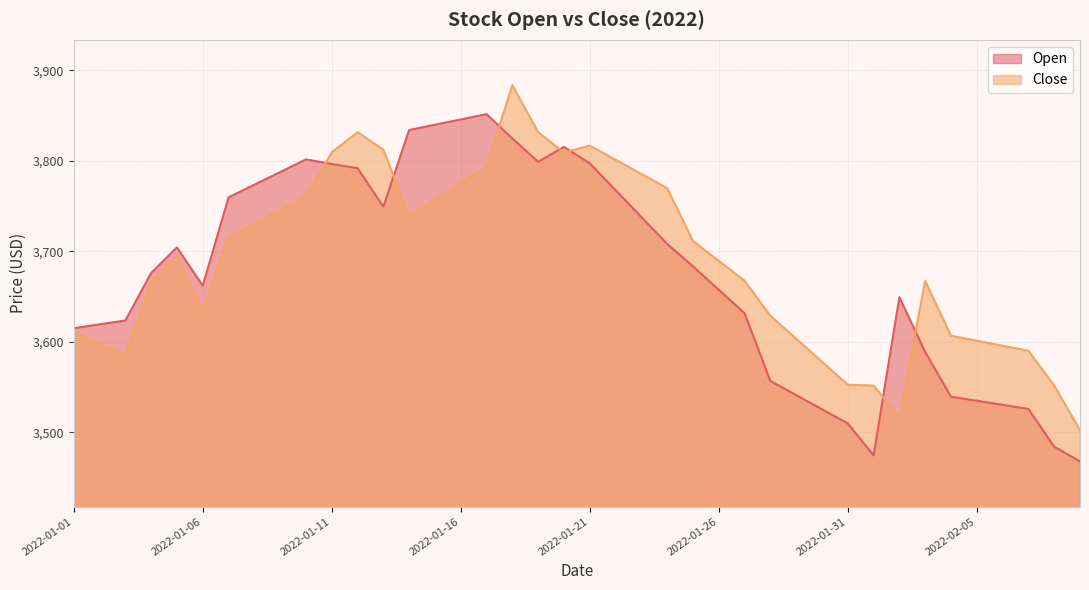

At which category does Open reach its first local peak?

2022-01-05